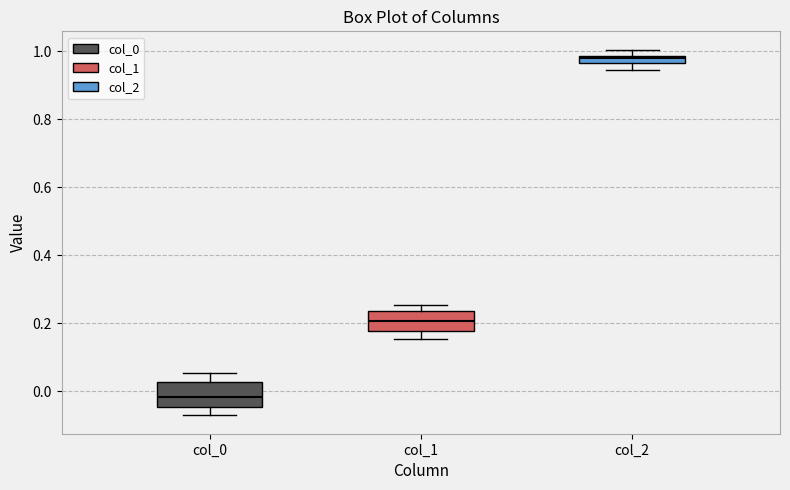

Where does the lower whisker of the box for col_0 end on the y-axis? The values are not printed on the chart, so give them approximately, as read against the axis.

-0.08